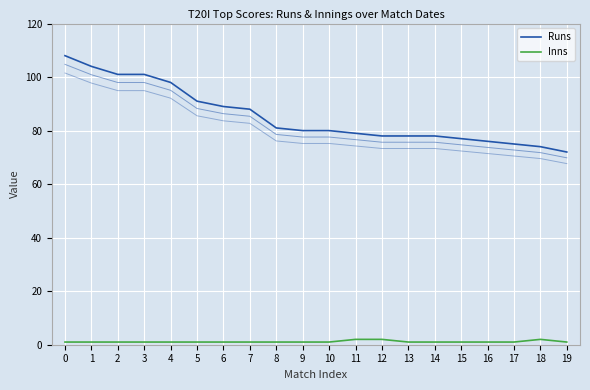

Between 1 and 19, which series saw the biggest shift?

Runs